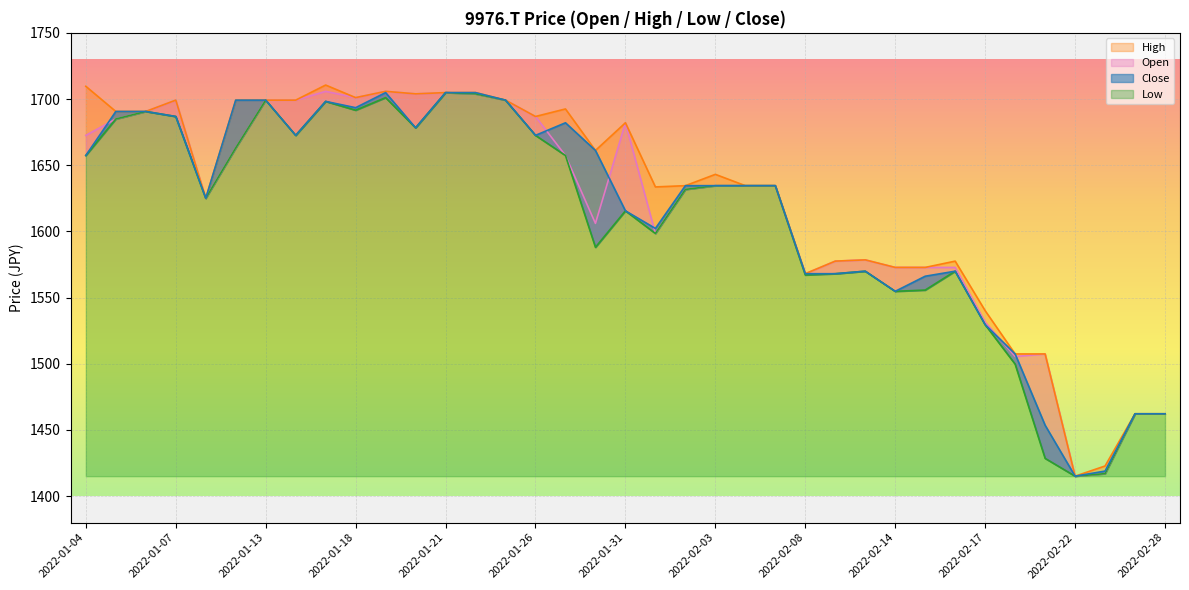

Is the value of Low at 2022-01-19 greater than the value of High at 2022-02-21?

Yes